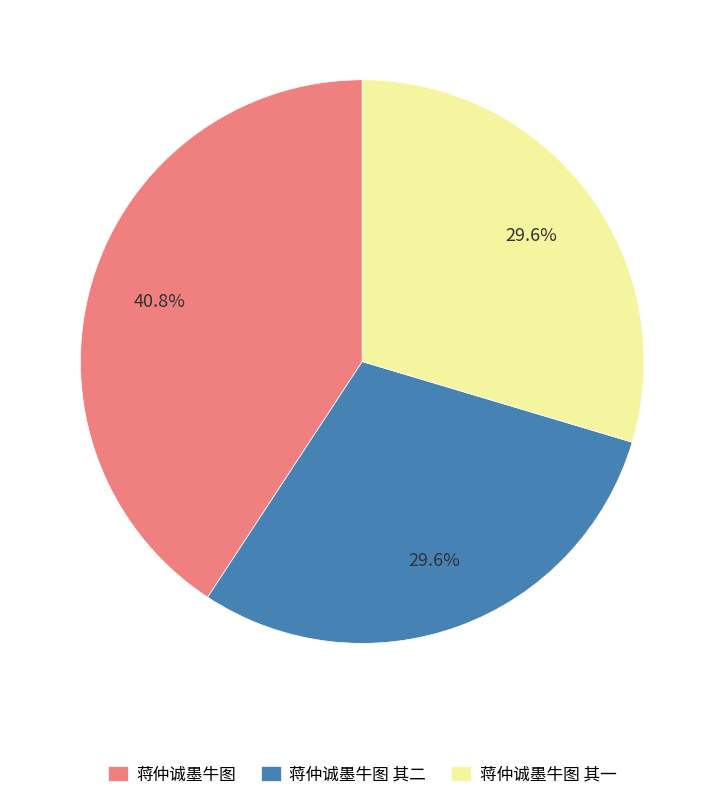

Does 蒋仲诚墨牛图 account for over 50% of the chart?

No